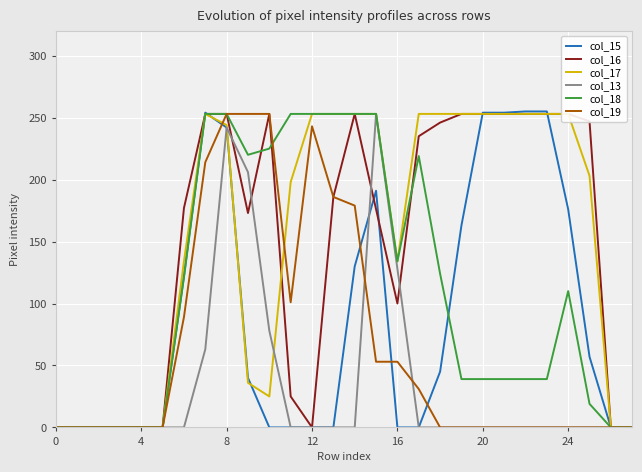

Is it true that col_13 equals 105 at 12?

False